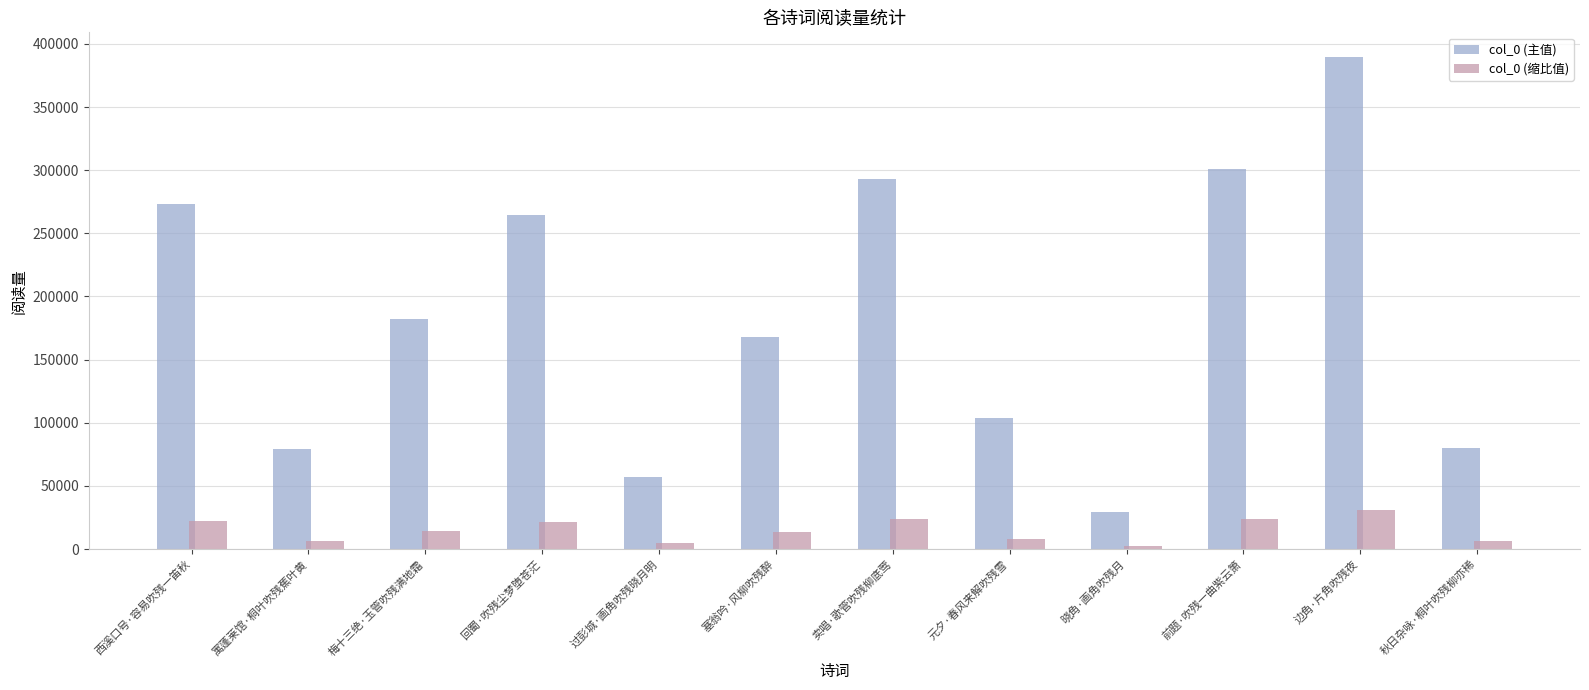

Are the bars grouped side by side (vs. stacked)?

Yes